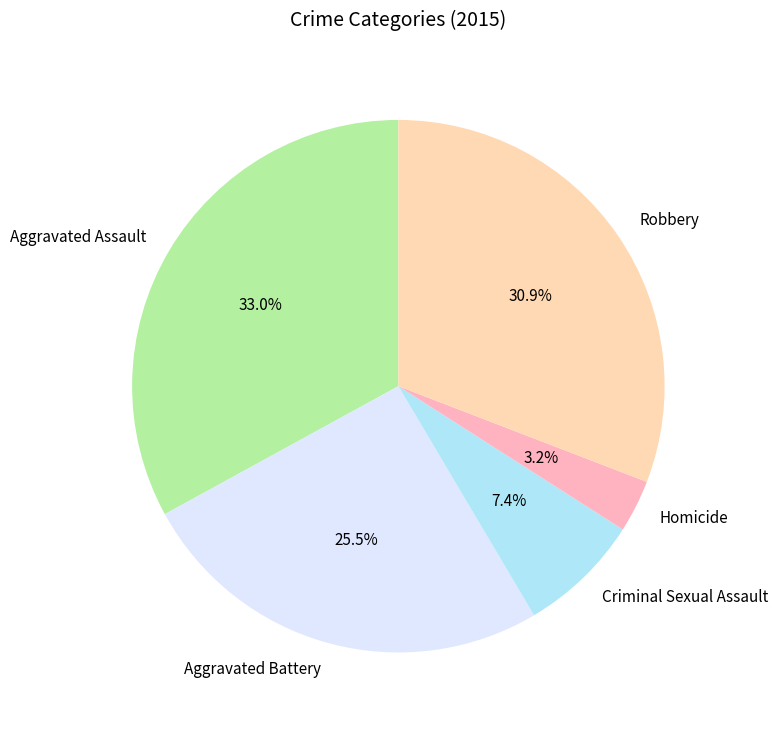

To the nearest percent, what is the combined percentage of Aggravated Battery and Homicide?

29%